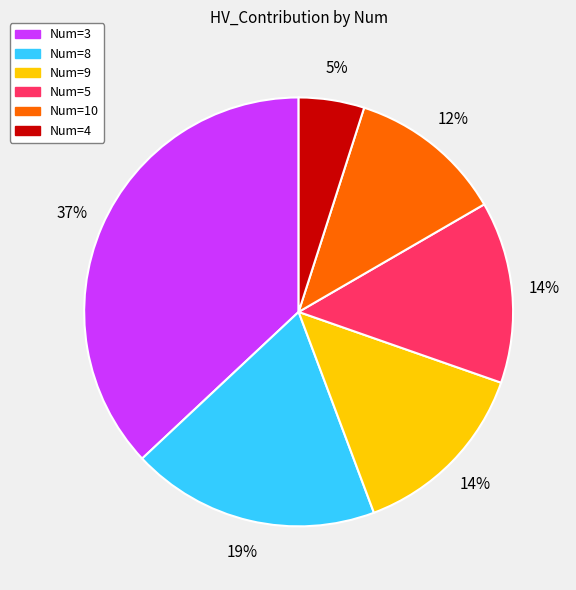

The Num=9 slice represents 14% of the pie. True or false?

True